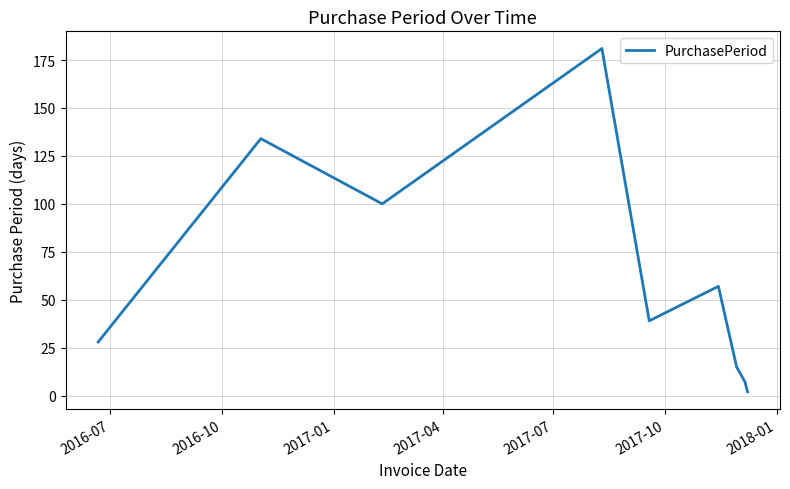

What is the maximum value shown in the chart?

181